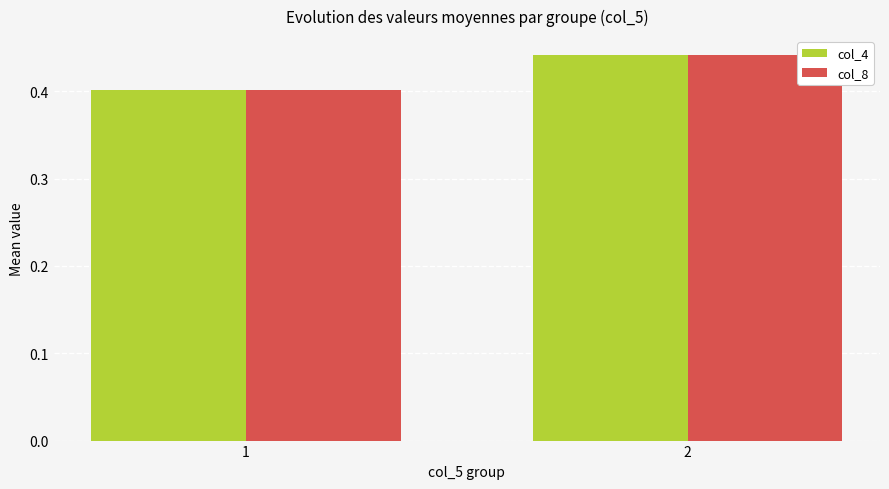

True or false: col_4 has a value of 0.2 at 2.

False